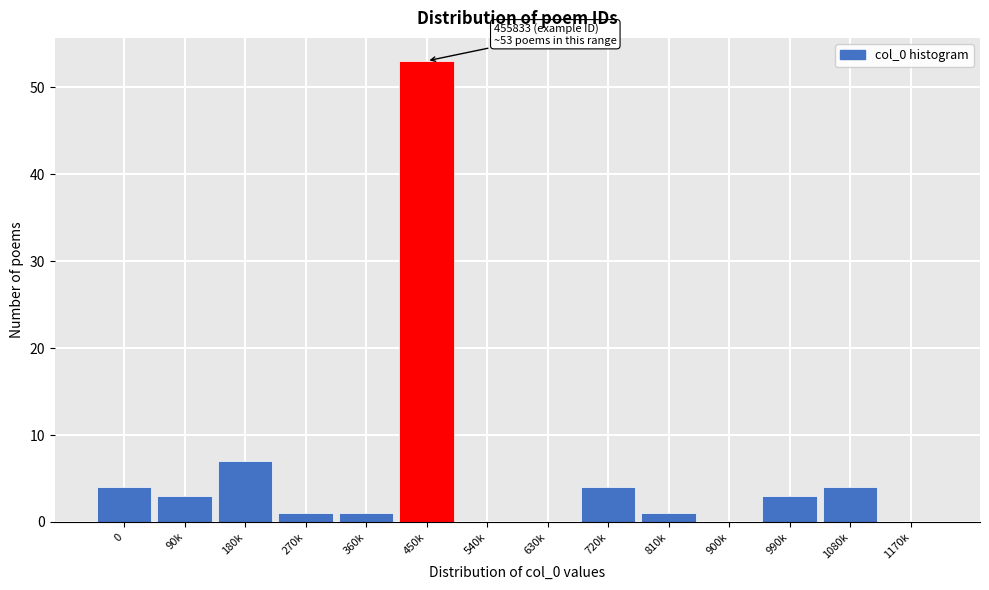

Reading right to left, what are all the values shown in this chart?

1170k=0	1080k=4	990k=3	900k=0	810k=1	720k=4	630k=0	540k=0	450k=53	360k=1	270k=1	180k=7	90k=3	0=4